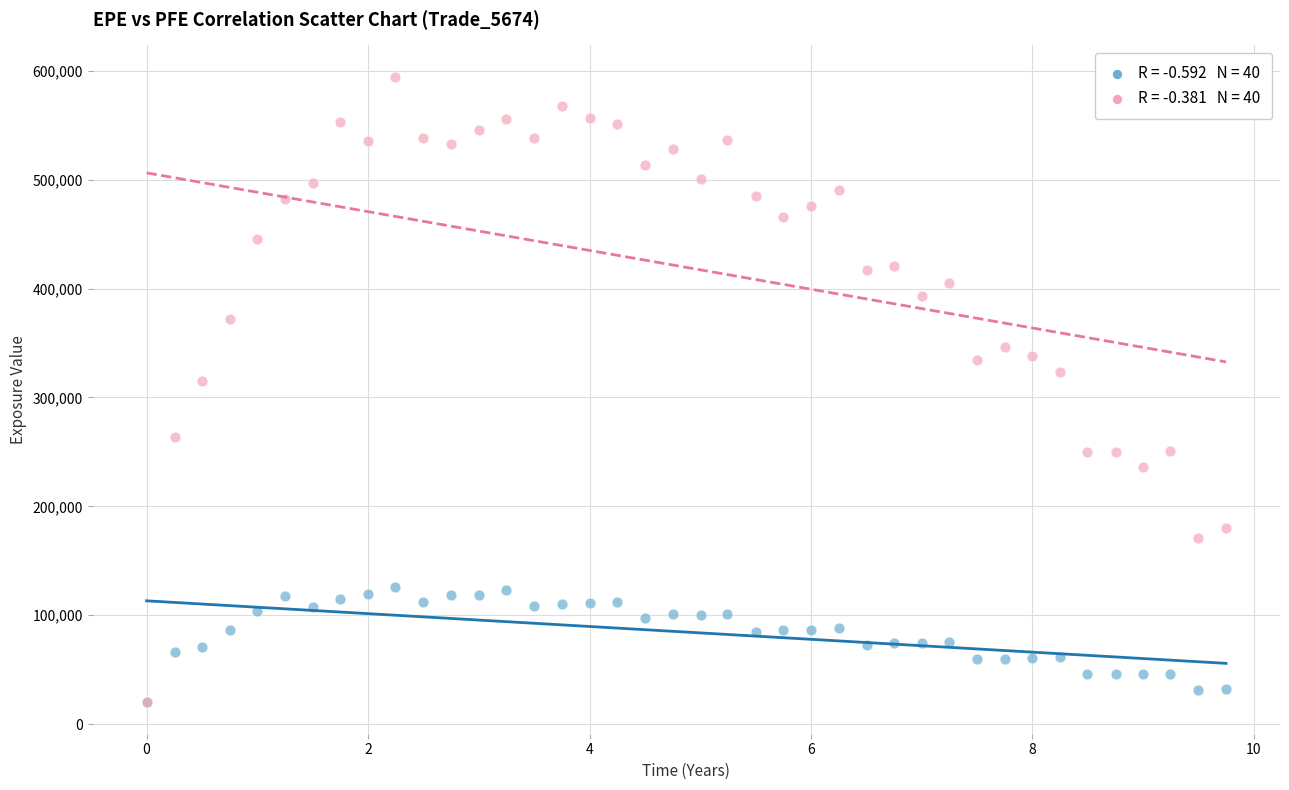

Across all series, what Y value is closest to 307267?

315420.0